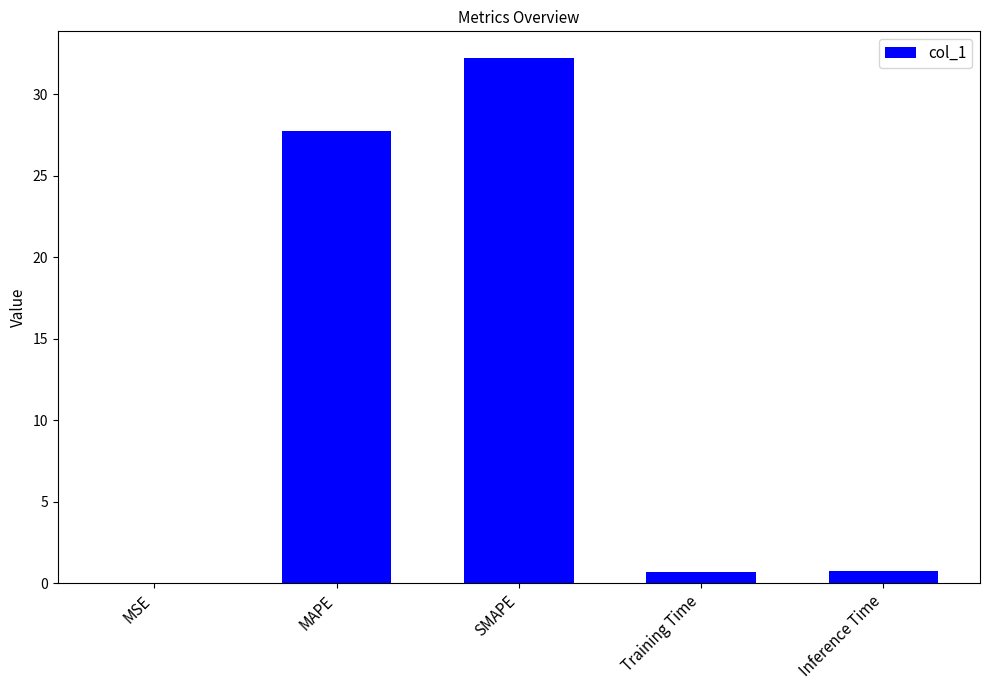

What is the greatest value displayed?

32.3